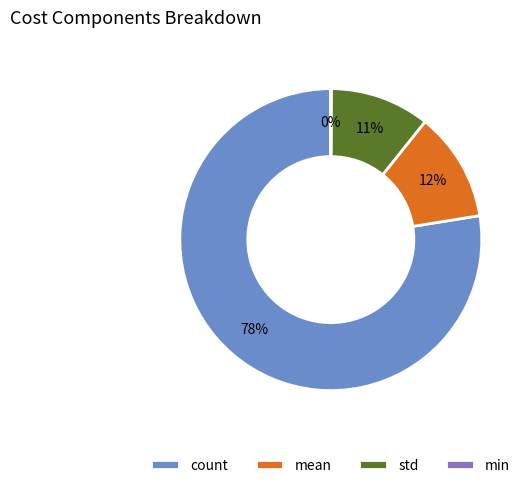

True or false: count accounts for 89% of the total.

False